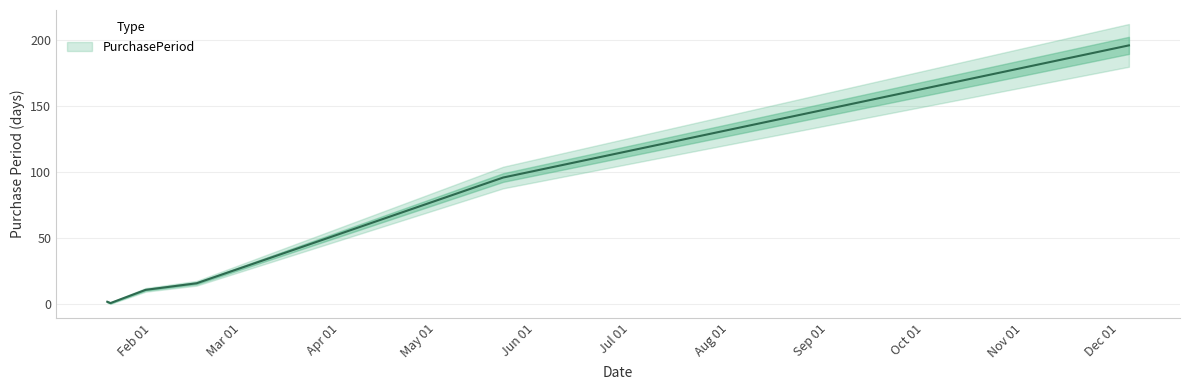

True or false: the data shows 159 at 2017-05-22.

False